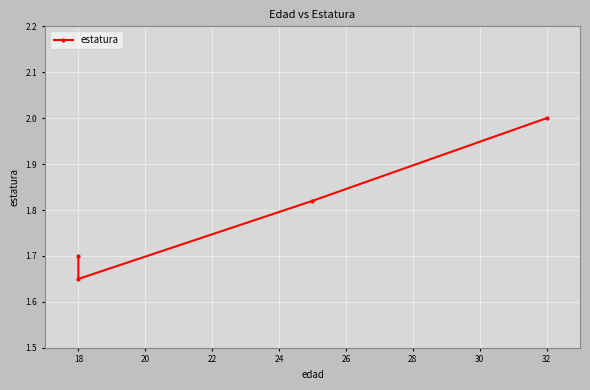

Where is the data nearest to the value 1?

18